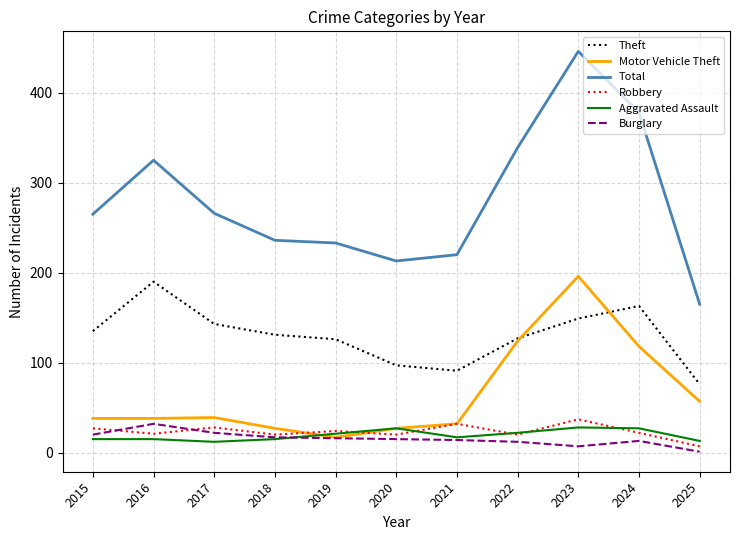

At which category does the chart reach its minimum across all series?

2025